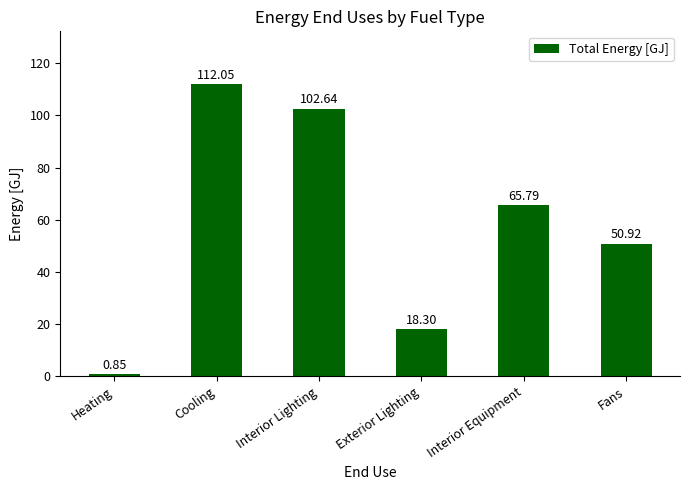

List the labels in order of value, largest first.

Cooling, Interior Lighting, Interior Equipment, Fans, Exterior Lighting, Heating